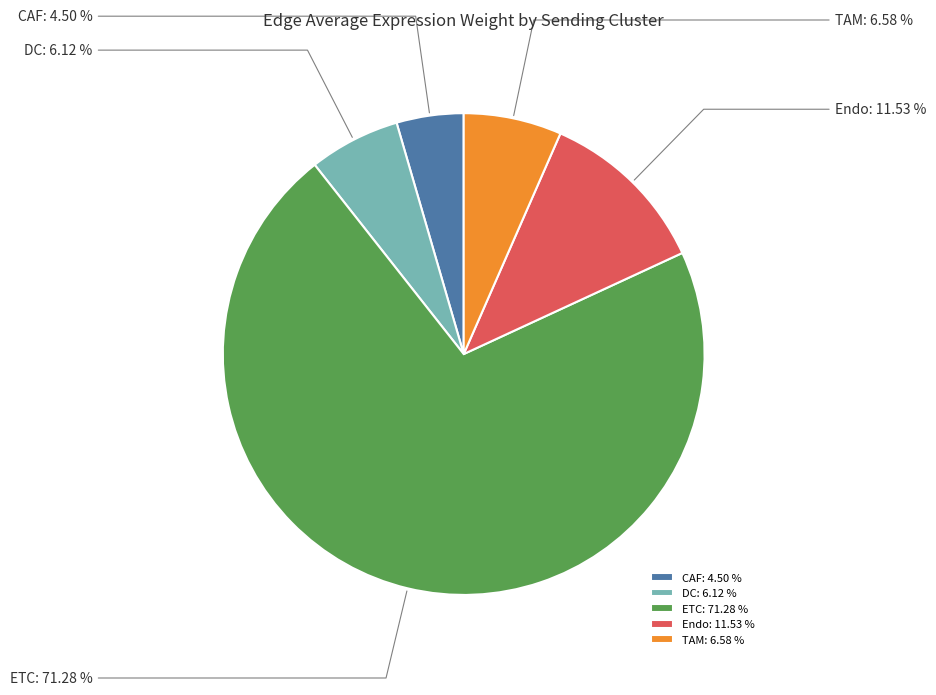

What percentage is NOT represented by DC?

93.9%